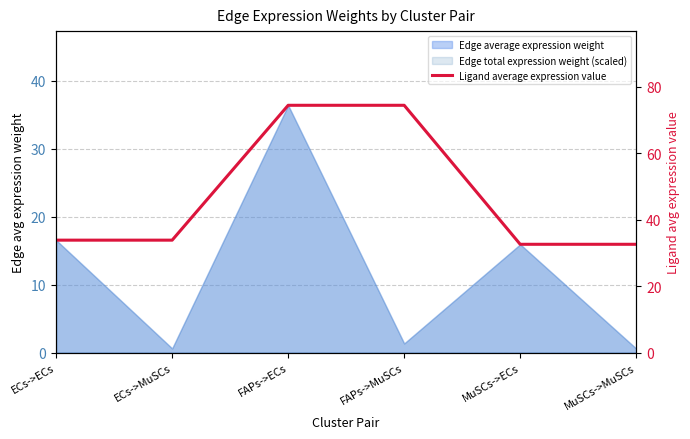

What is the value of the 6th point from the left?

32.6